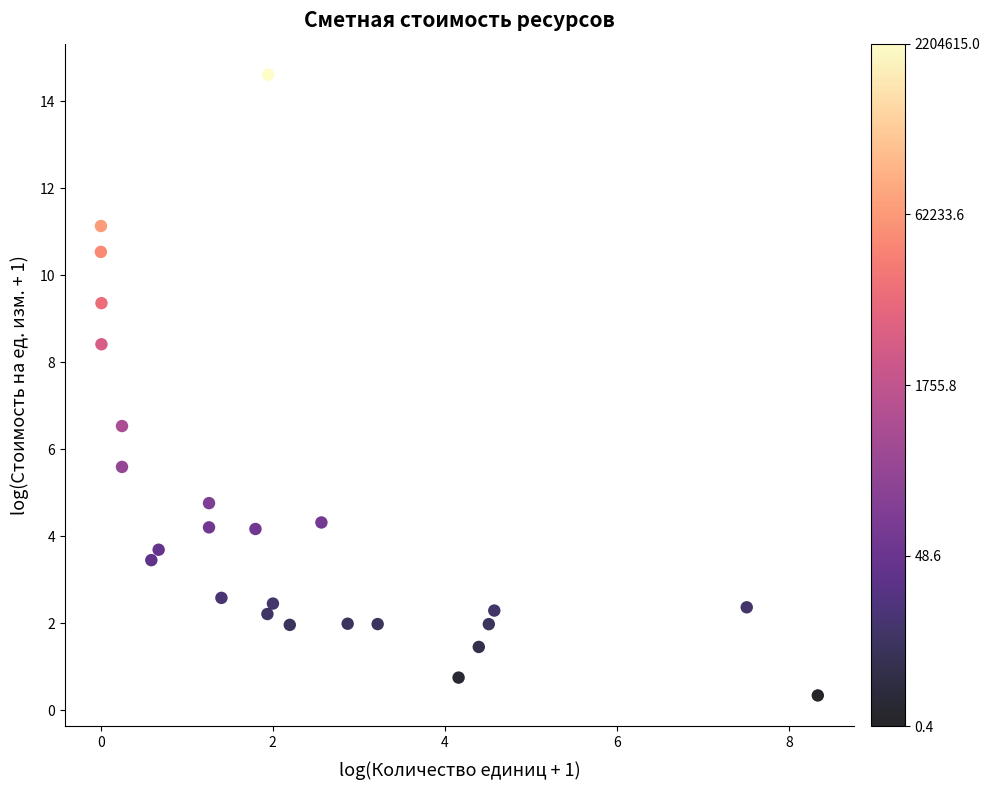

What is the range of X values (max minus min)?

8.3